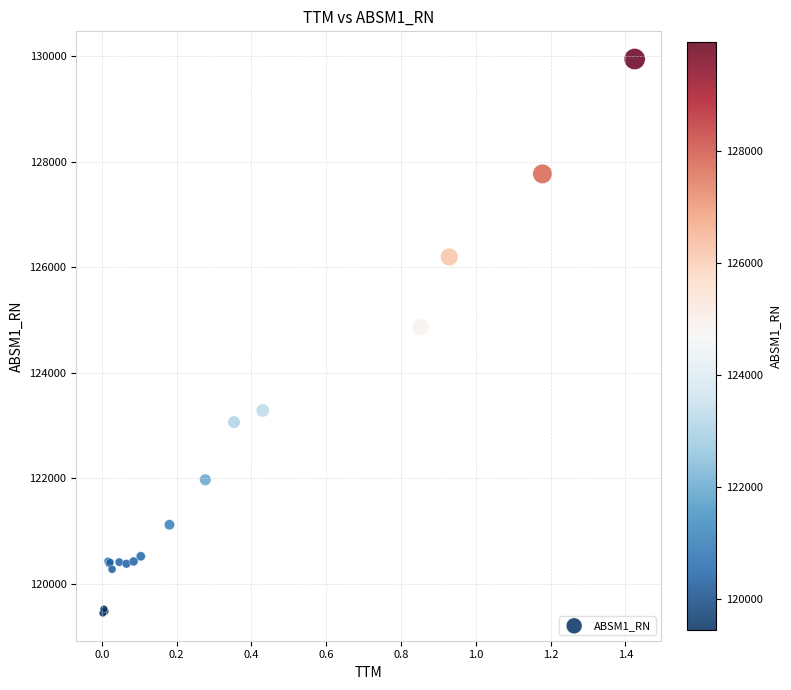

What Y value in the scatter plot is closest to 124695?

124864.7